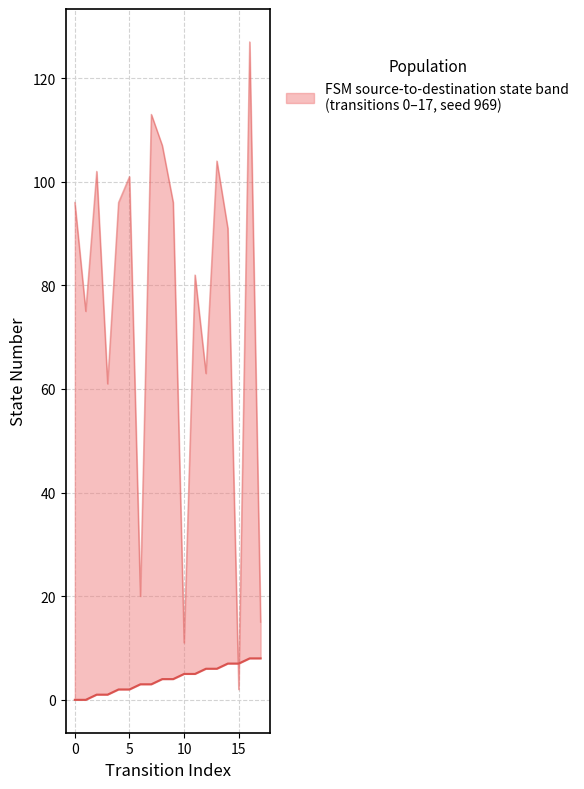

Which category has the highest value across all series?

16